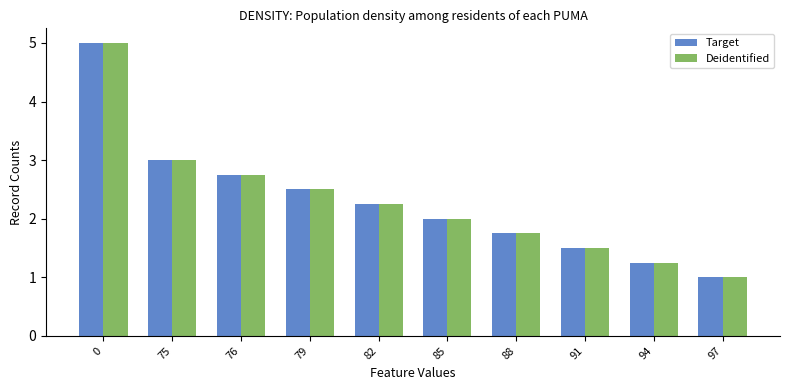

What are all the series names shown in the legend?

Target, Deidentified